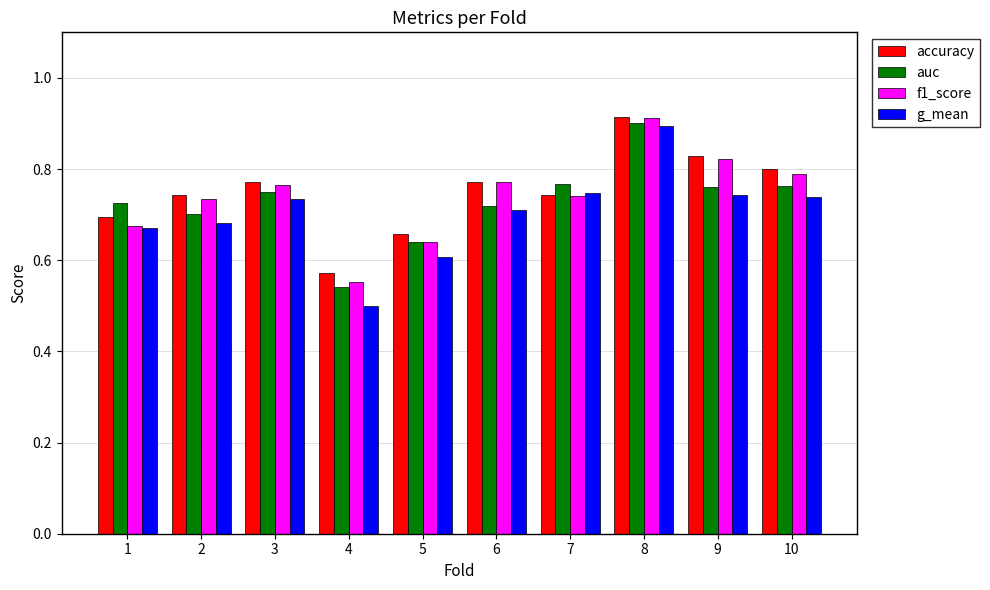

The g_mean series shows 0.4 at 8. True or false?

False